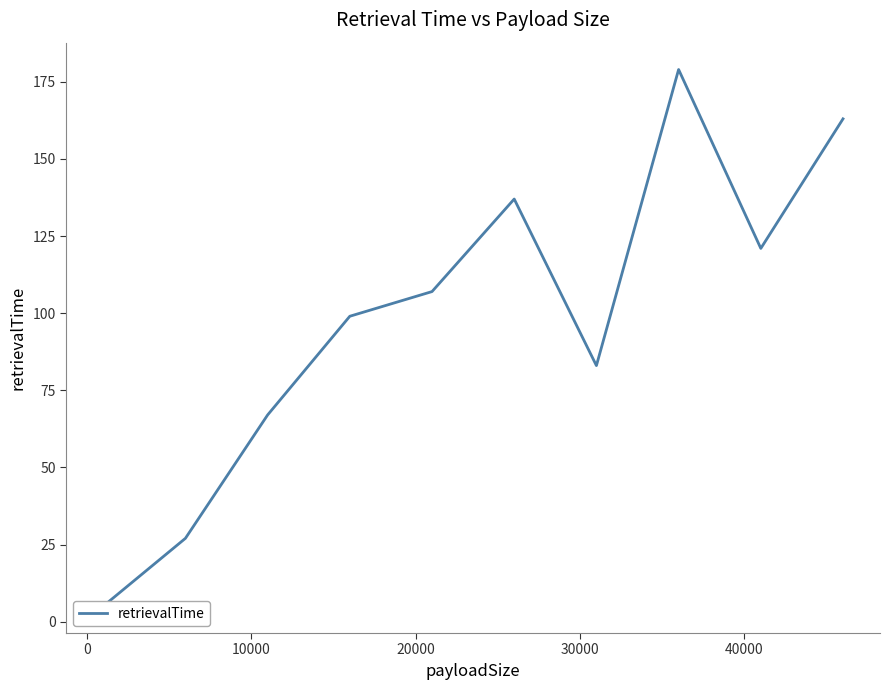

Count the number of data series in this chart.

1